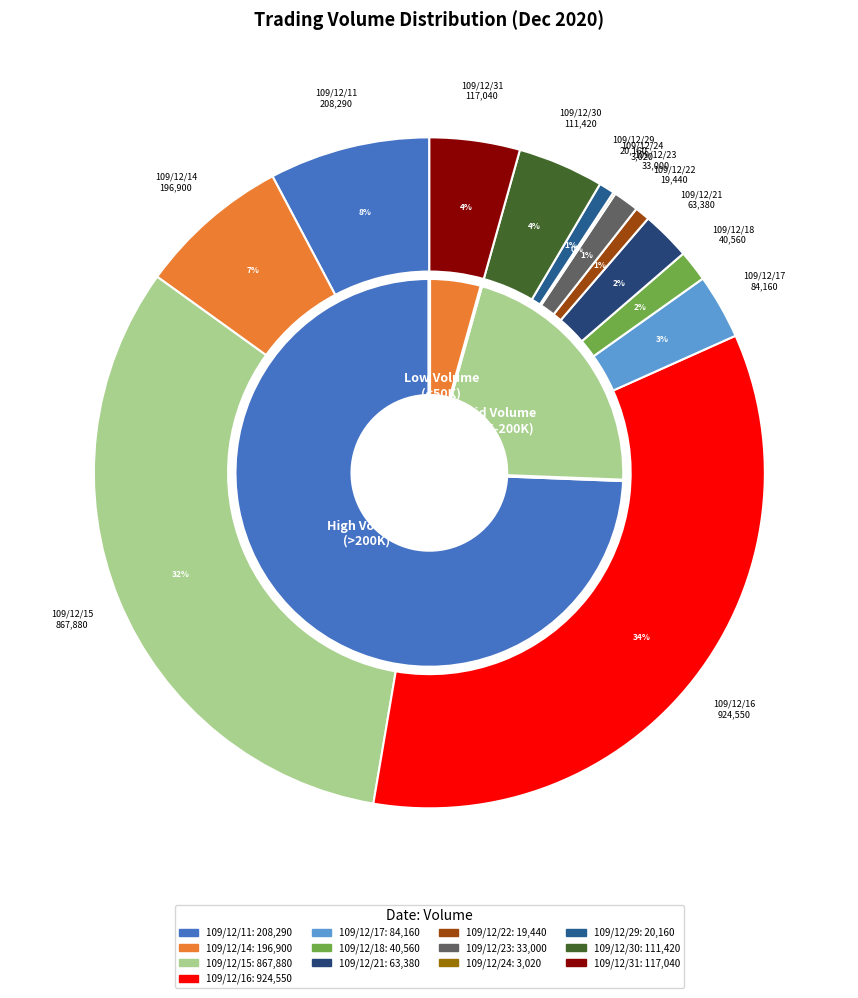

What is the change in value from 109/12/16 to 109/12/29?

-904390